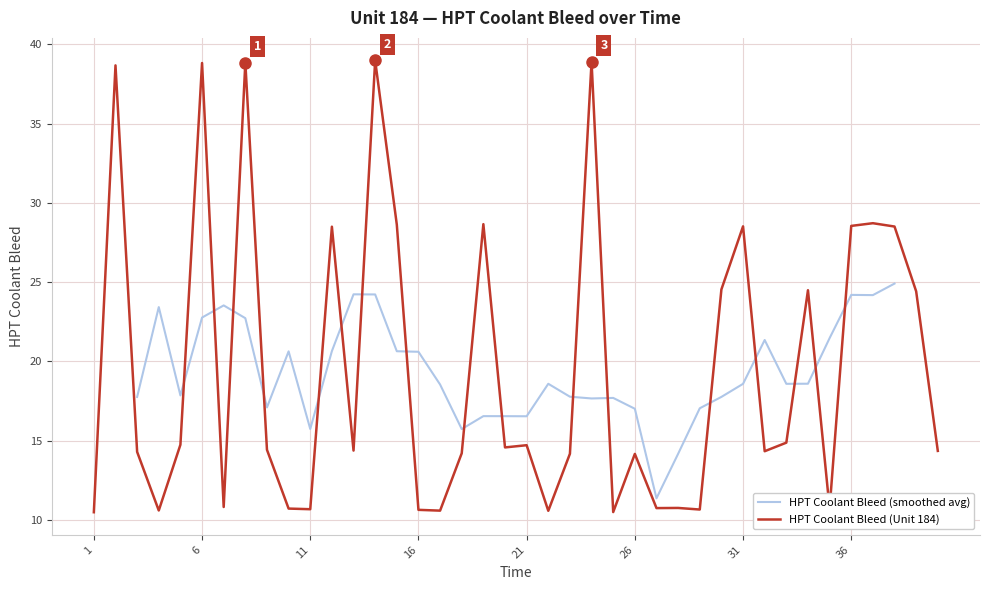

Is it true that the value at 38 is 8.6?

False